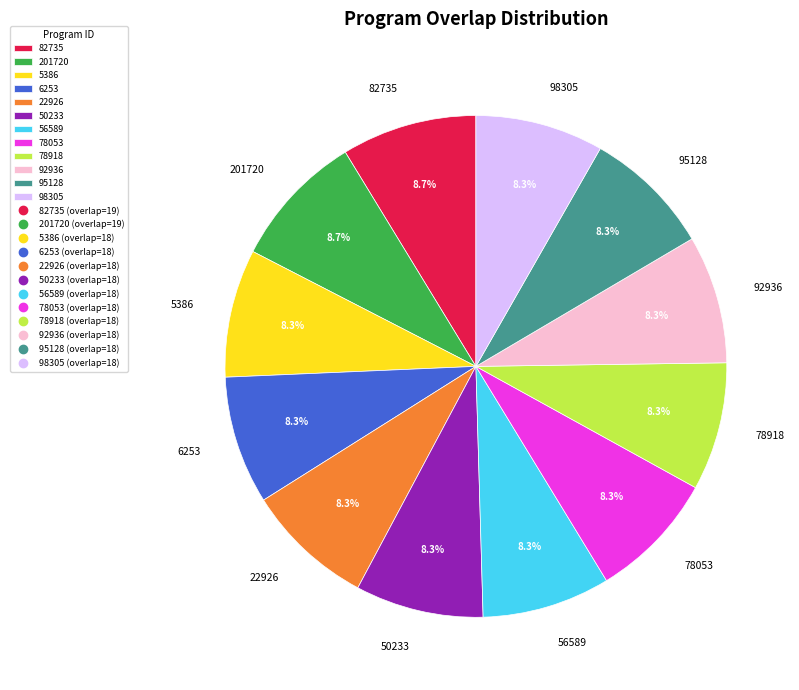

To the nearest percent, what portion does 50233 represent?

8%